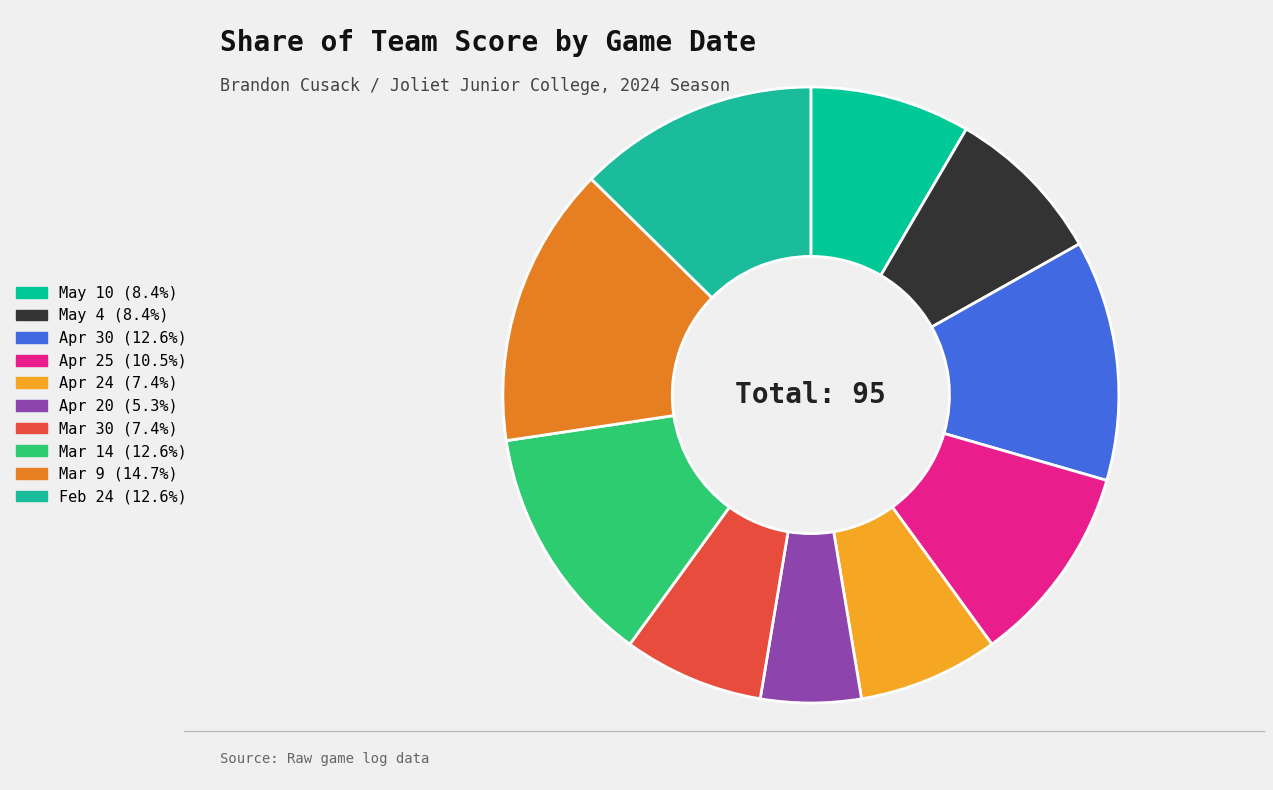

Between Mar 9 and Apr 25, which is larger?

Mar 9